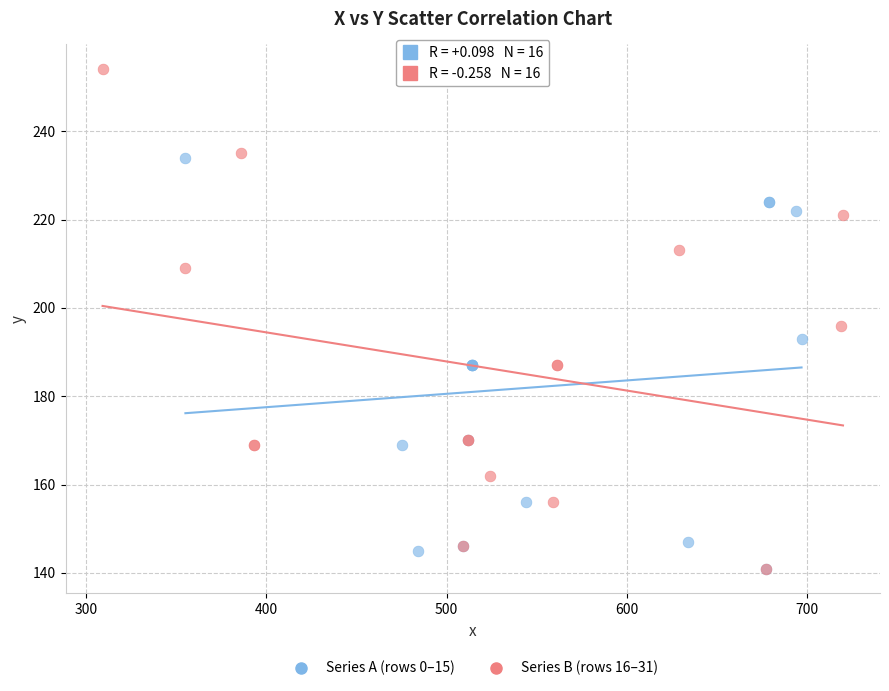

Which series contains the highest Y value?

Series B (rows 16–31)